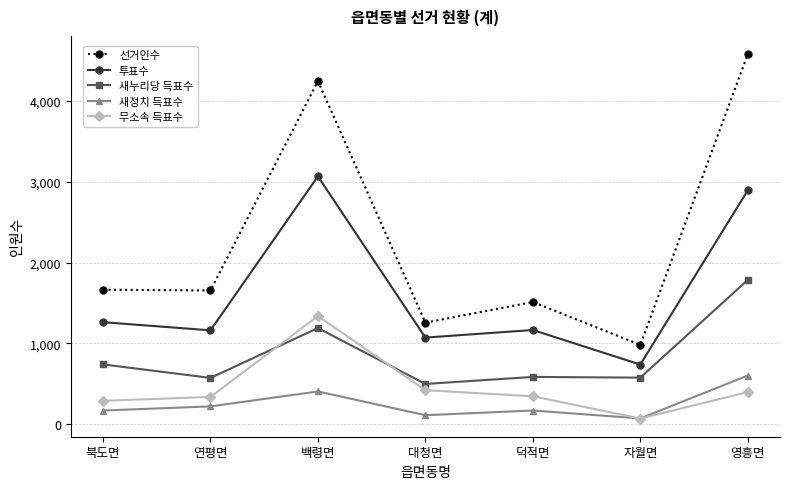

How many data points in 새정치 득표수 are less than 167?

2